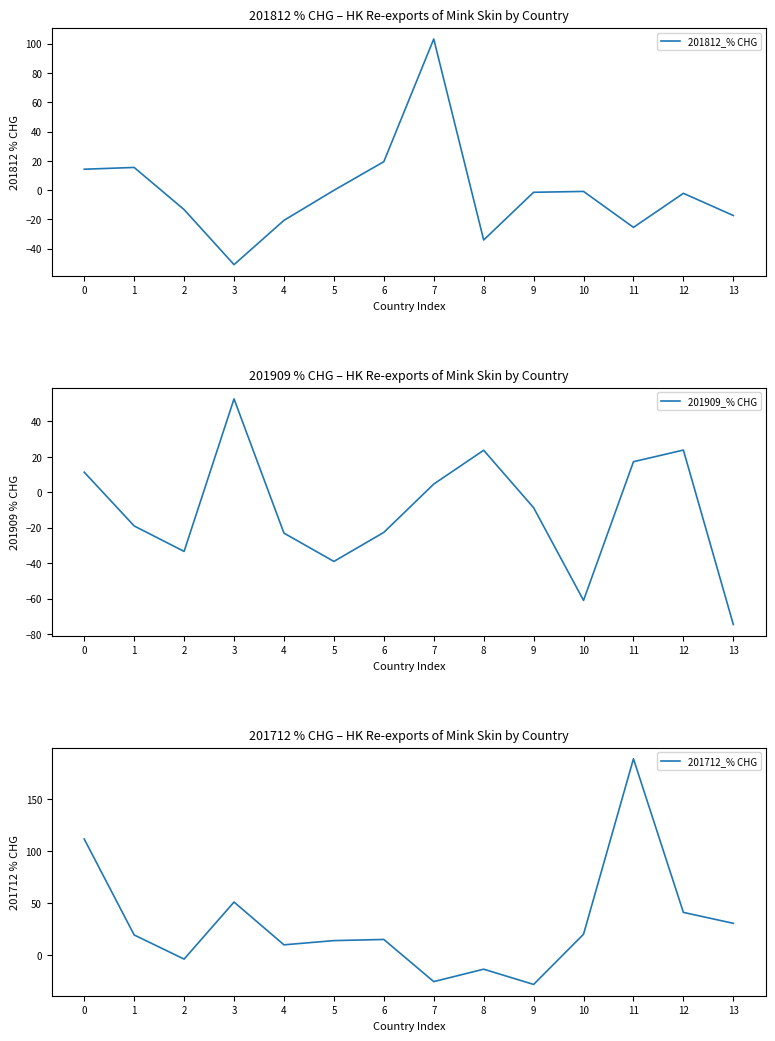

Reading left to right, list all the values displayed in this chart.

201812_% CHG: 0=14.3	1=15.5	2=-13.3	3=-50.9	4=-20.6	5=-0.1	6=19.4	7=103.3	8=-34.0	9=-1.4	10=-0.9	11=-25.4	12=-2.1	13=-17.3
201909_% CHG: 0=11.4	1=-19.0	2=-33.3	3=52.7	4=-23.0	5=-39.0	6=-22.6	7=4.7	8=23.8	9=-8.7	10=-61.0	11=17.3	12=23.9	13=-74.6
201712_% CHG: 0=111.7	1=19.3	2=-4.0	3=51.0	4=9.8	5=13.8	6=14.9	7=-25.7	8=-13.7	9=-28.4	10=20.0	11=189.1	12=41.0	13=30.5